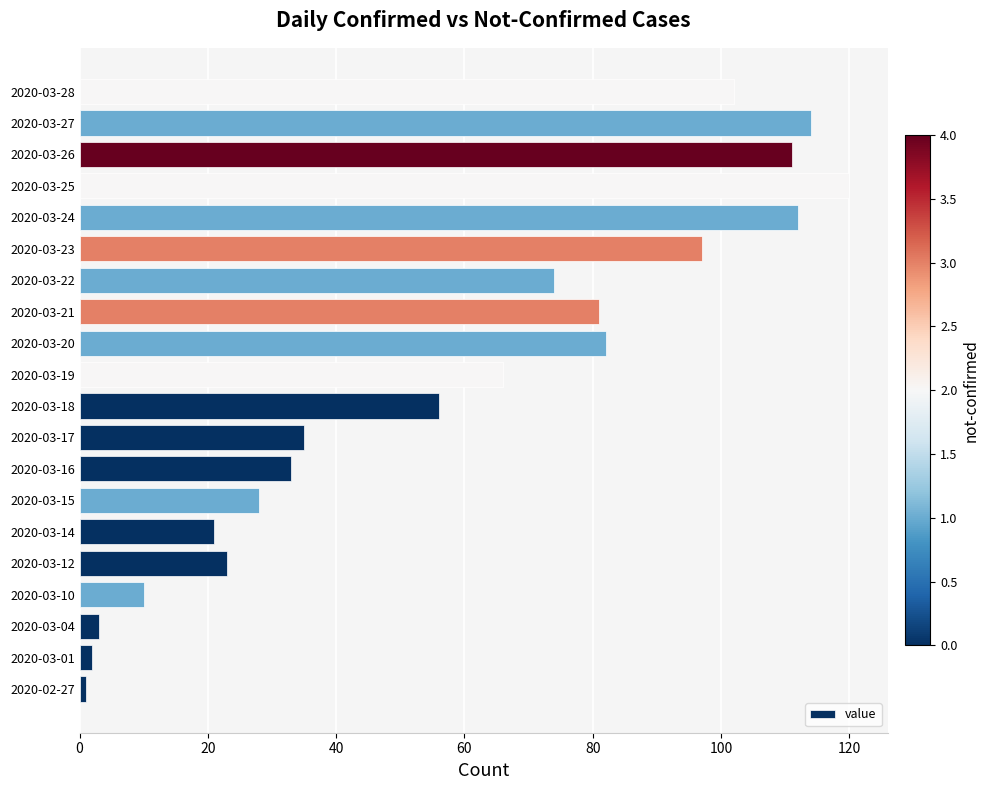

Which label corresponds to the largest value in the chart?

2020-03-25